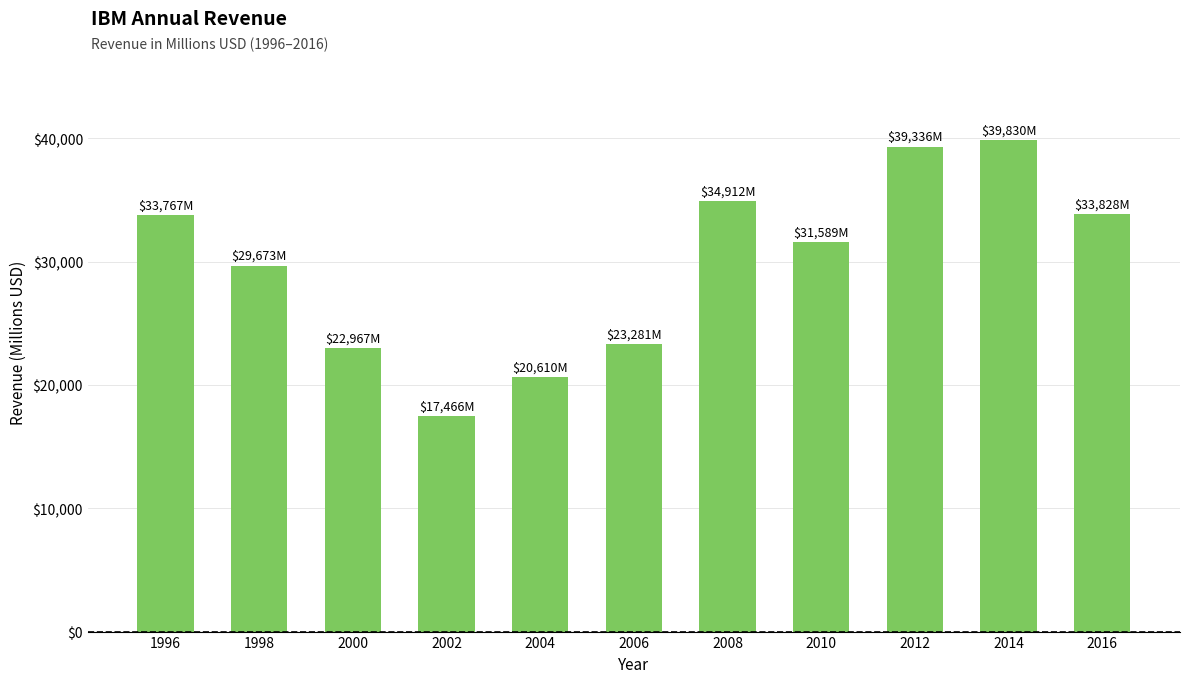

What is the approximate value at 2004, to the nearest 50?

20600